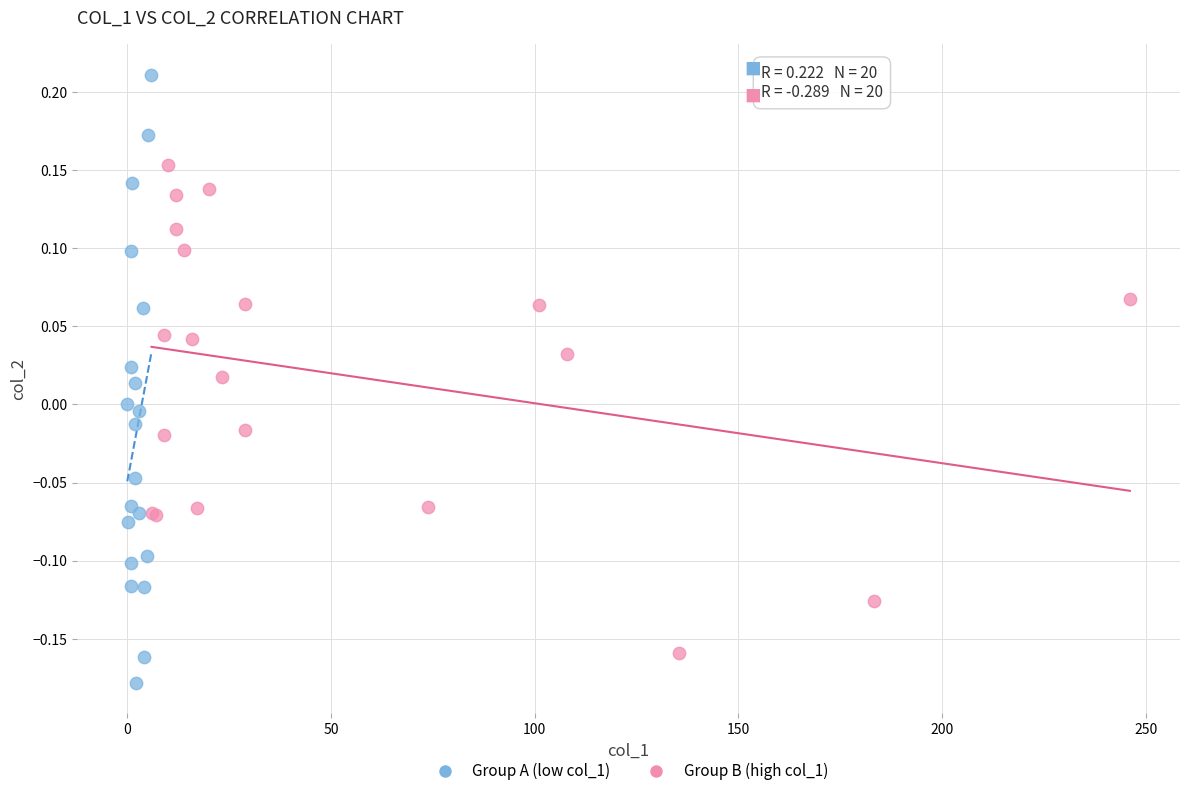

Which series contains the highest Y value?

Group A (low col_1)